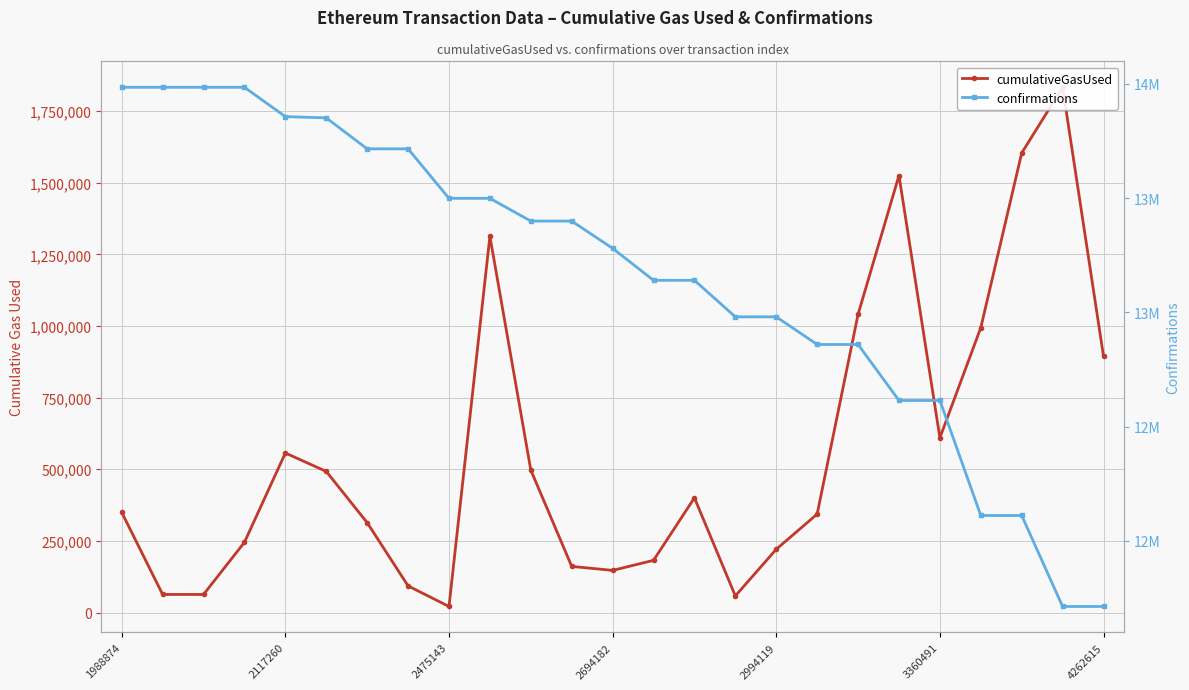

True or false: confirmations has more than 0 points higher than both neighbors.

False